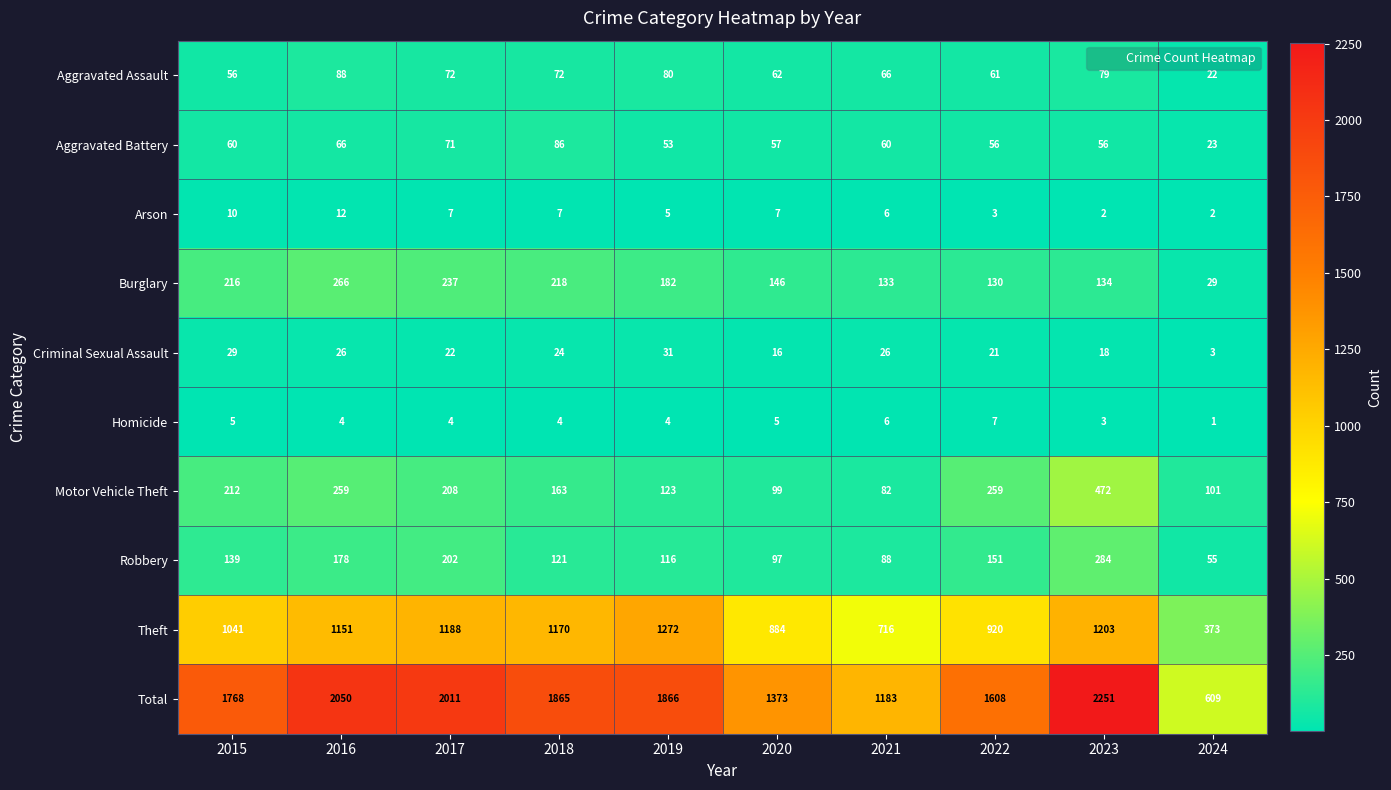

At how many categories does at least one series exceed 1465?

7